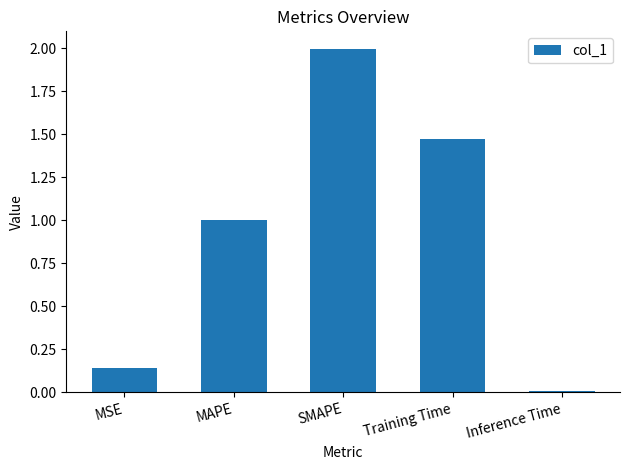

What position from the left is SMAPE?

3